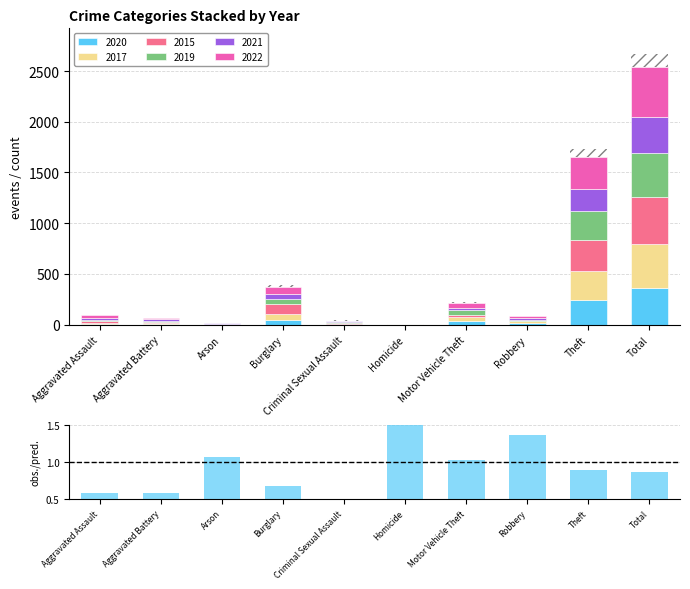

The value at Homicide is 1.9. True or false?

False